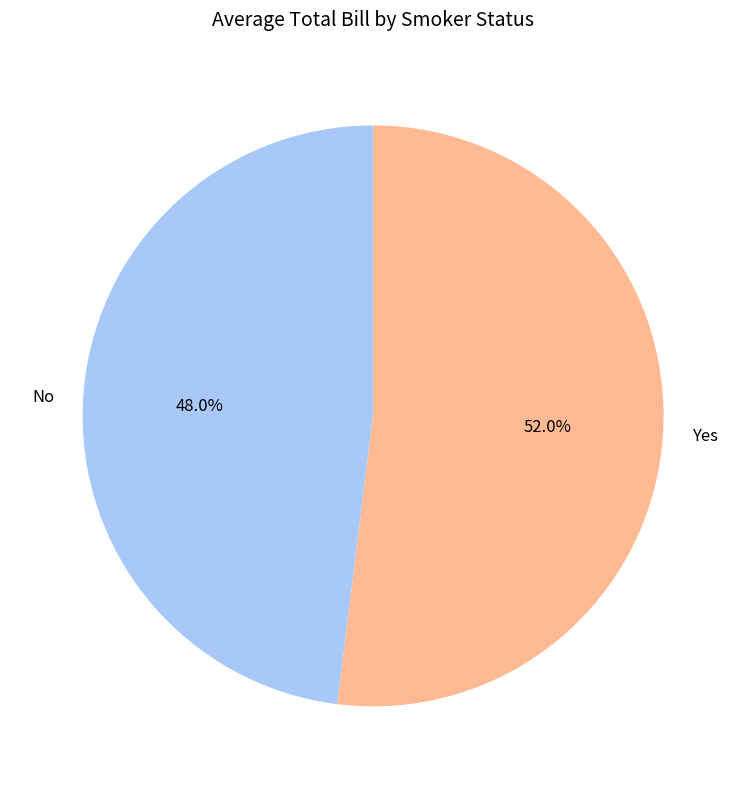

What percentage is the Yes slice, to the nearest percent?

52%